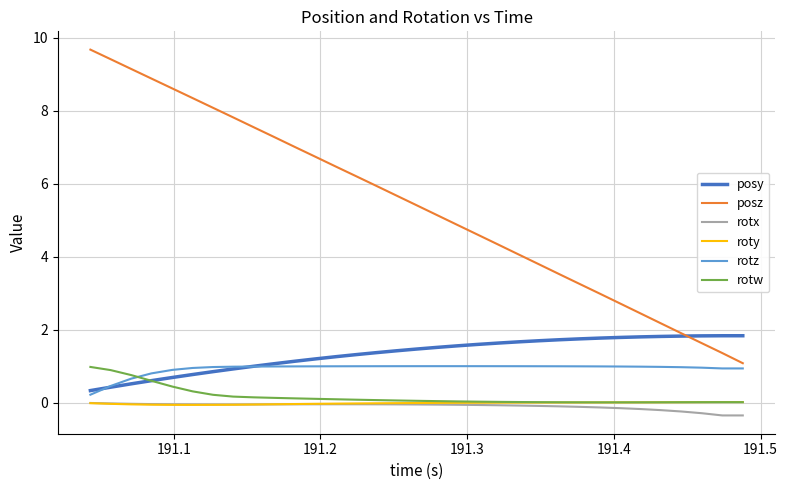

Which series has the largest total across all categories?

posz